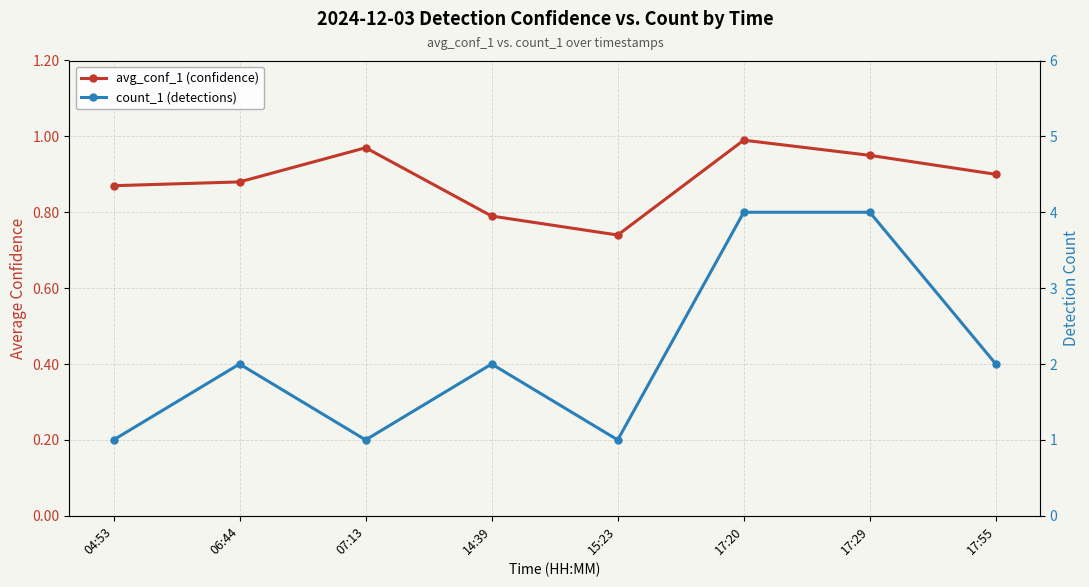

What is the total value across all series at 17:55?

2.9